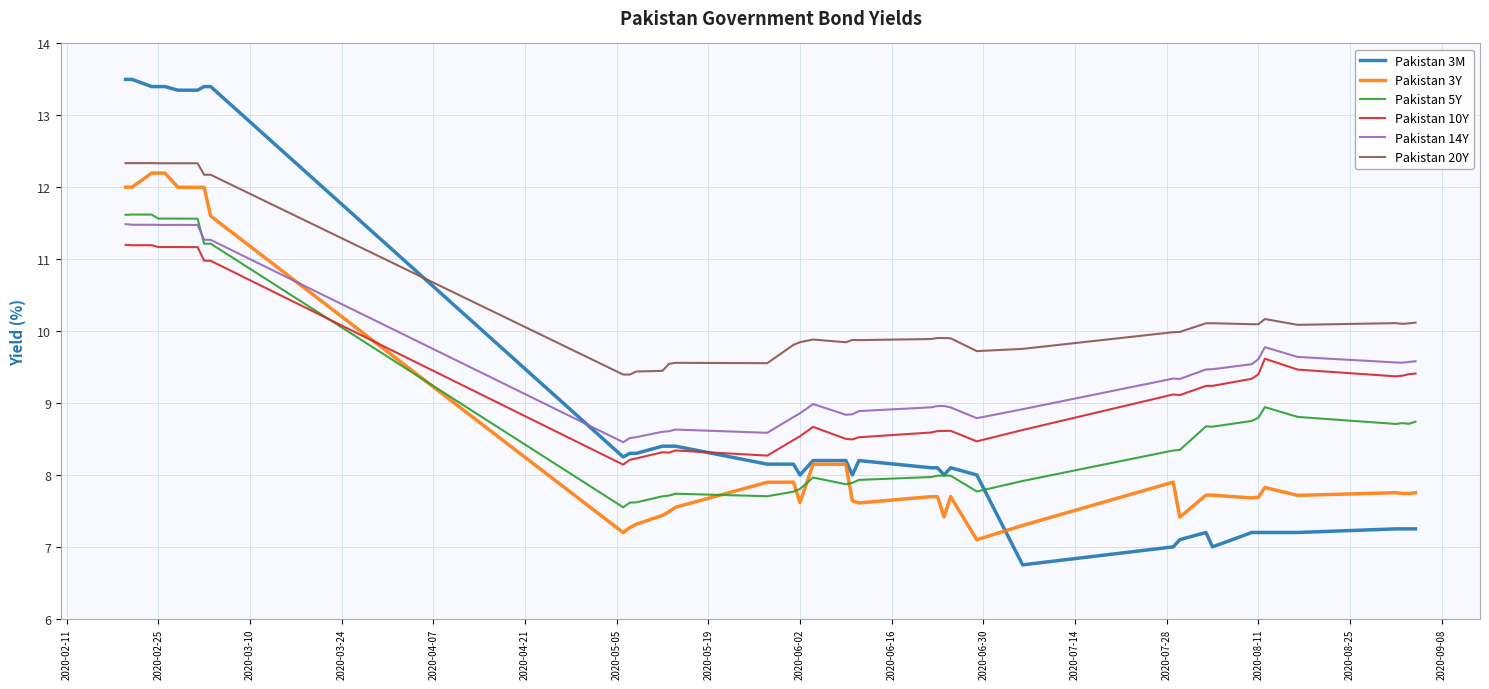

True or false: Pakistan 5Y and Pakistan 20Y cross at least once.

False